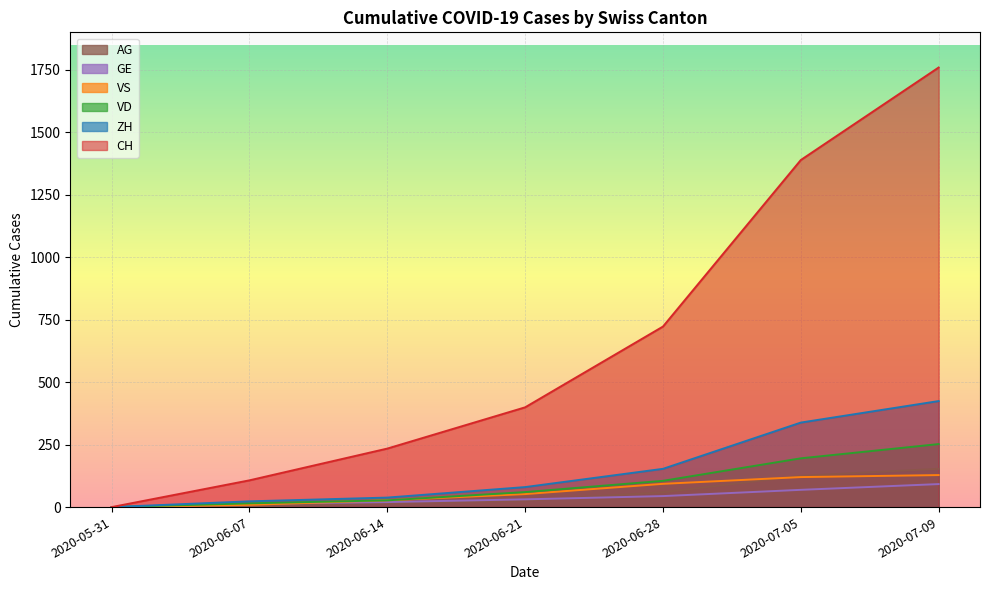

What position from the left is 2020-06-28?

5